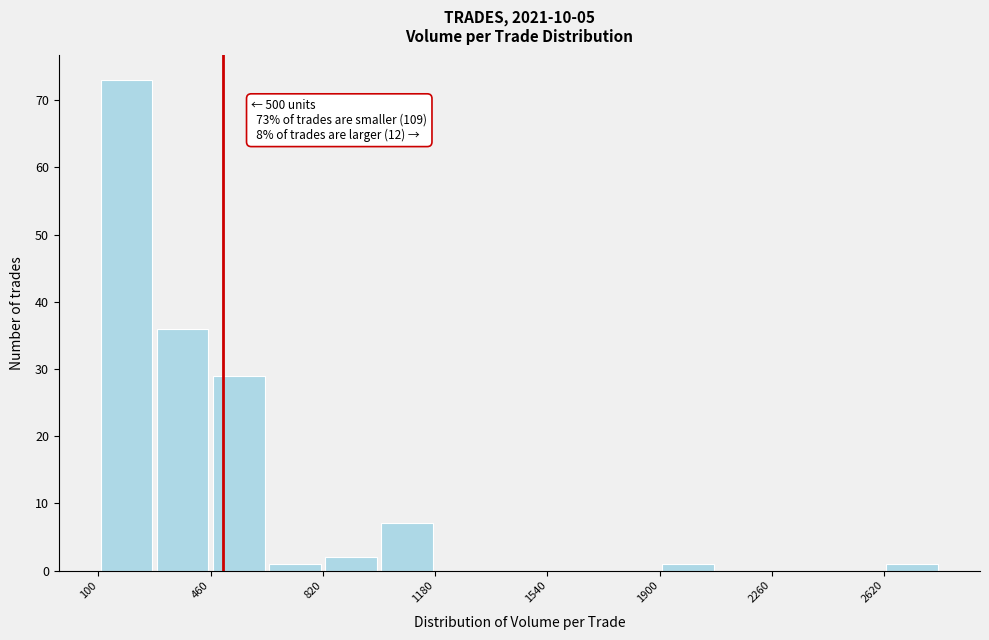

Read against the x-axis, roughly where is the centre of the tallest bar?

200